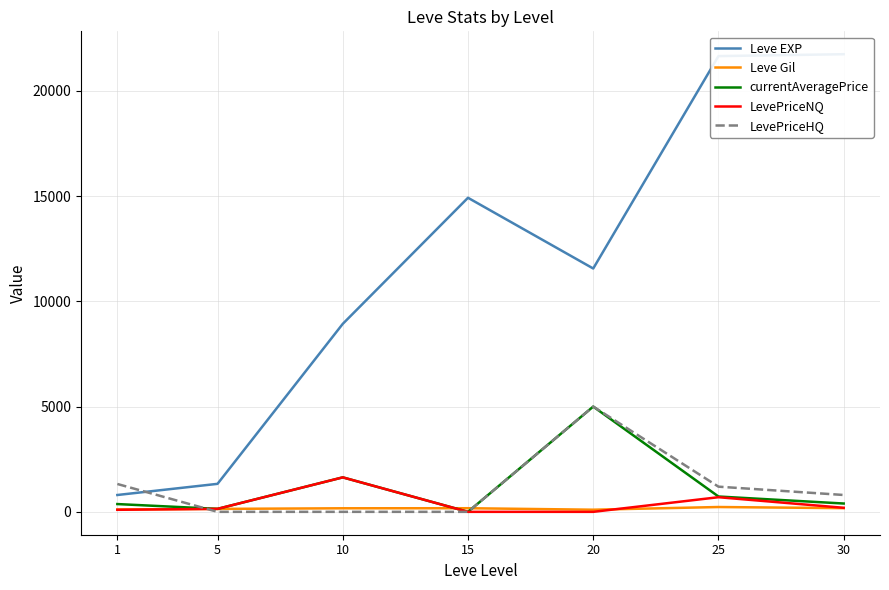

What is the spread (max minus min) of values at 20?

11560.0